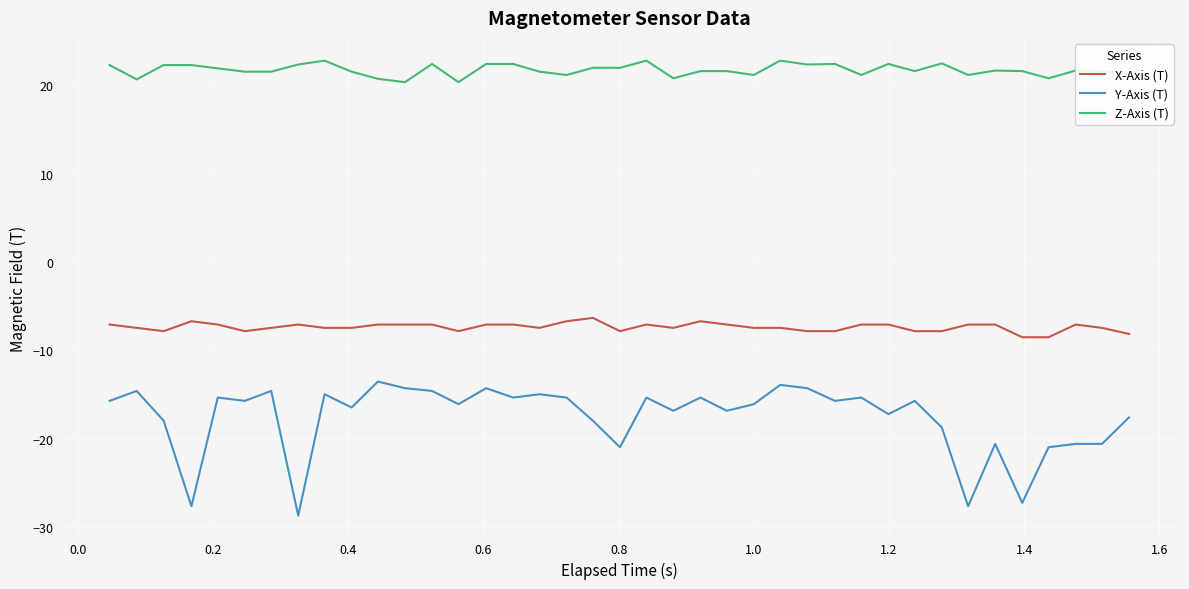

Which series has the largest range (max minus min)?

Y-Axis (T)